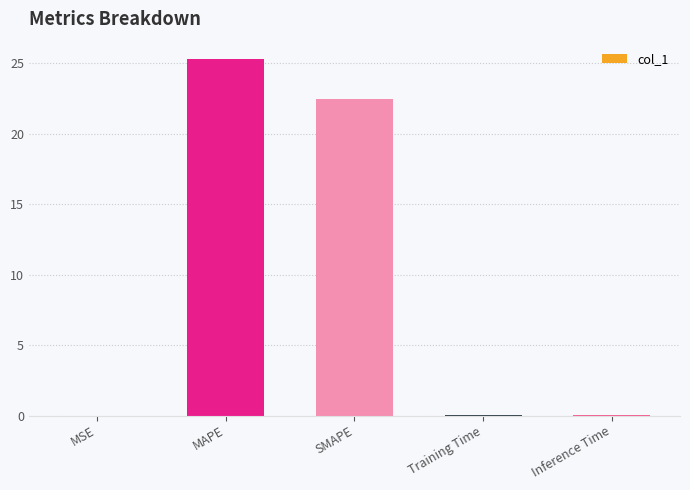

The chart shows a value of 0.0 at MSE. True or false?

True